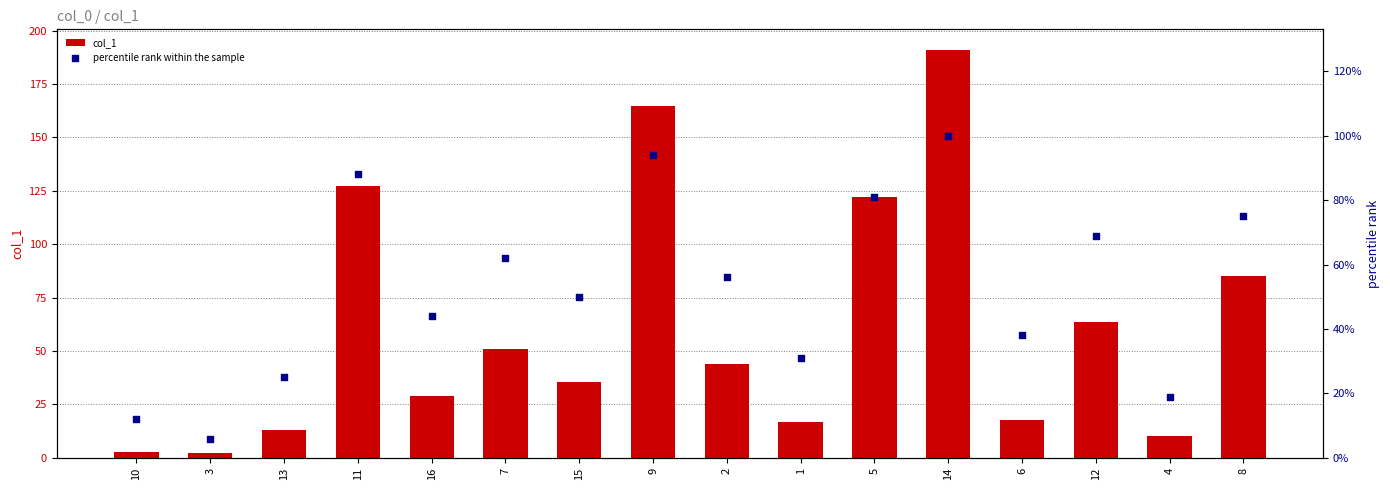

Which series has the widest spread of Y values?

col_1